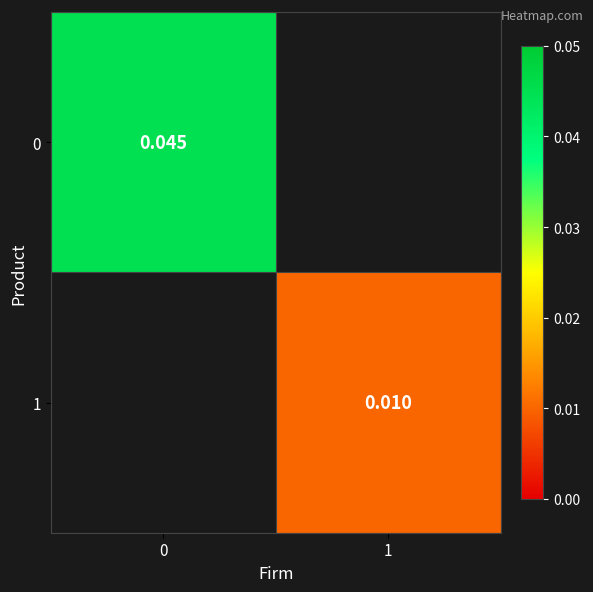

Is the value of 0 at 0 greater than the value of 1 at 0?

No